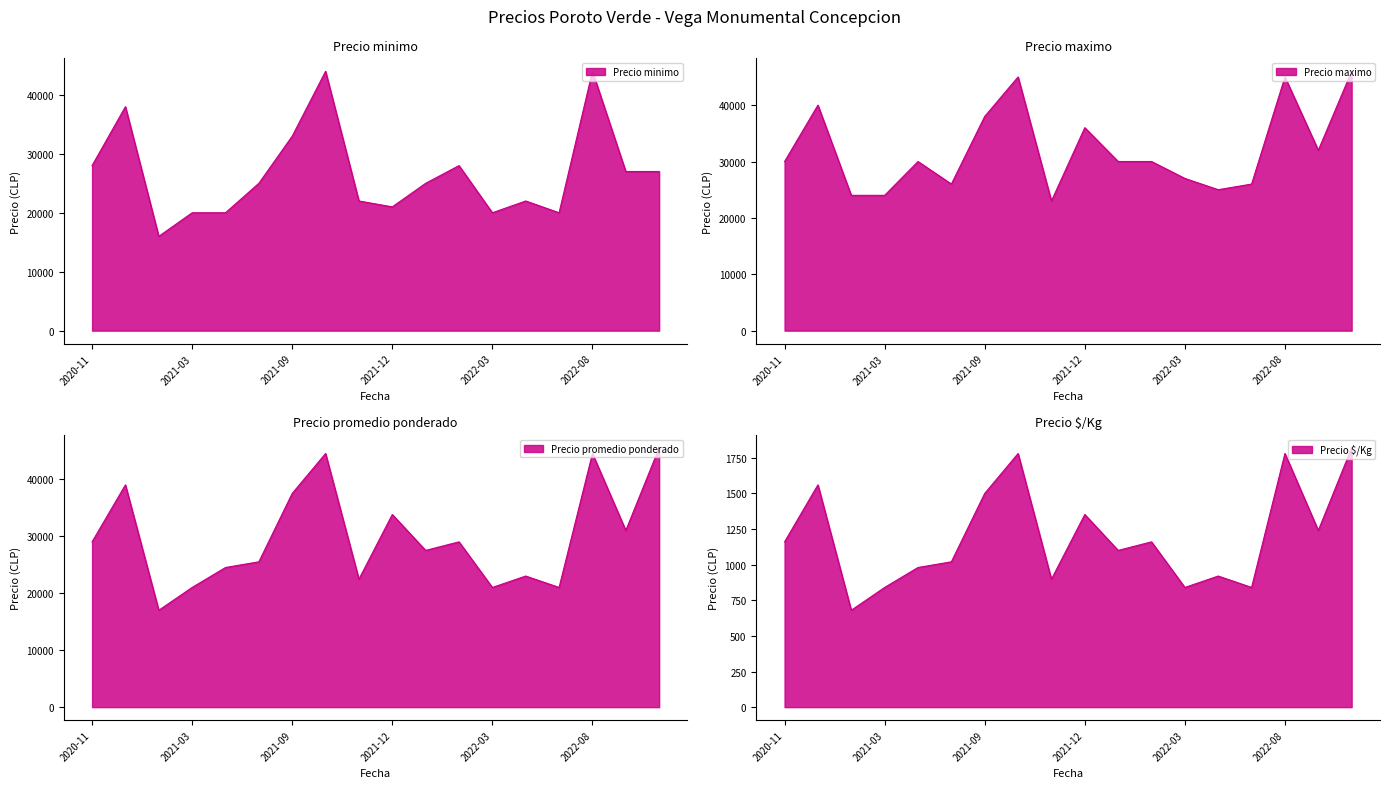

What is the value of the Precio maximo point at the 4th from the left?

24000